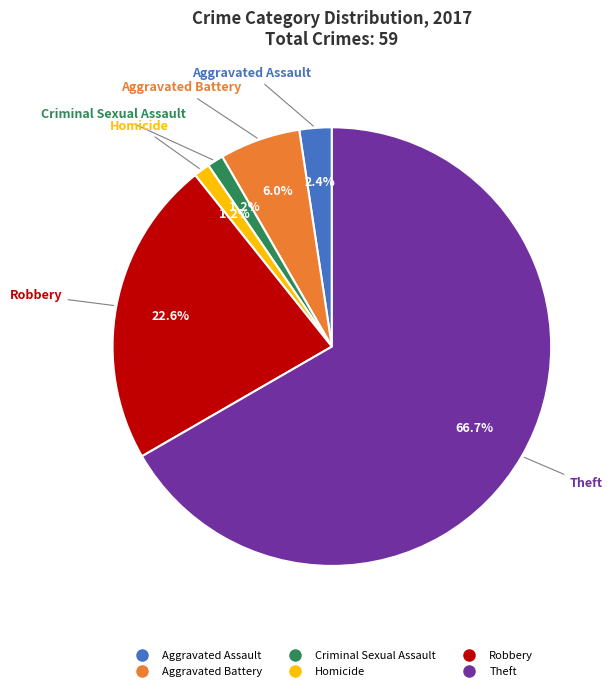

How many slices are in this pie chart?

6